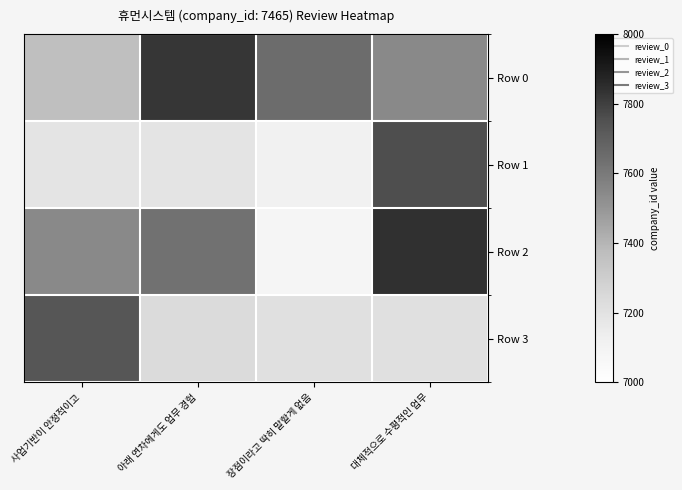

Count the number of data series in this chart.

4